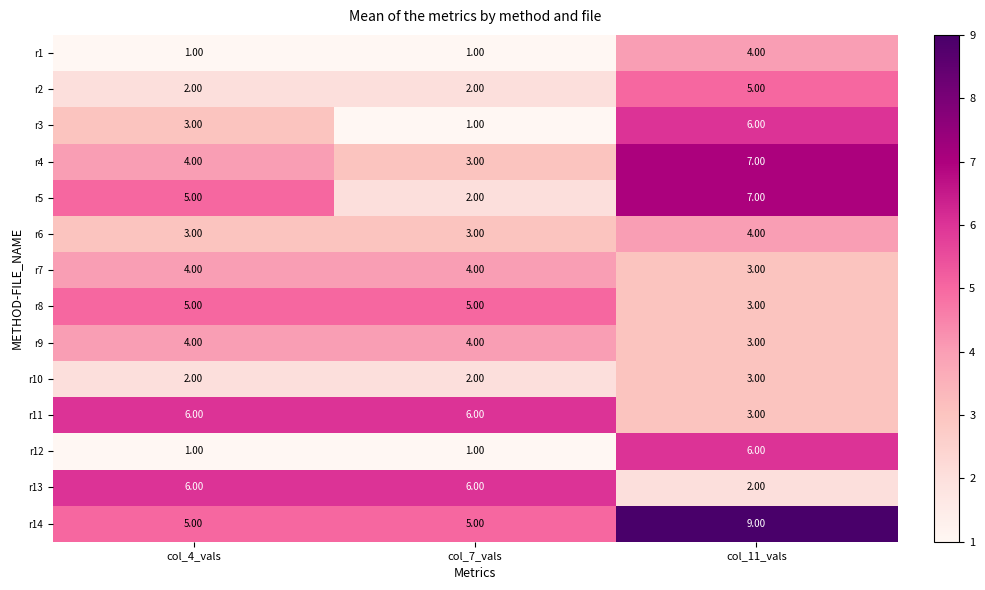

Which series changed the most between col_4_vals and col_11_vals?

r12